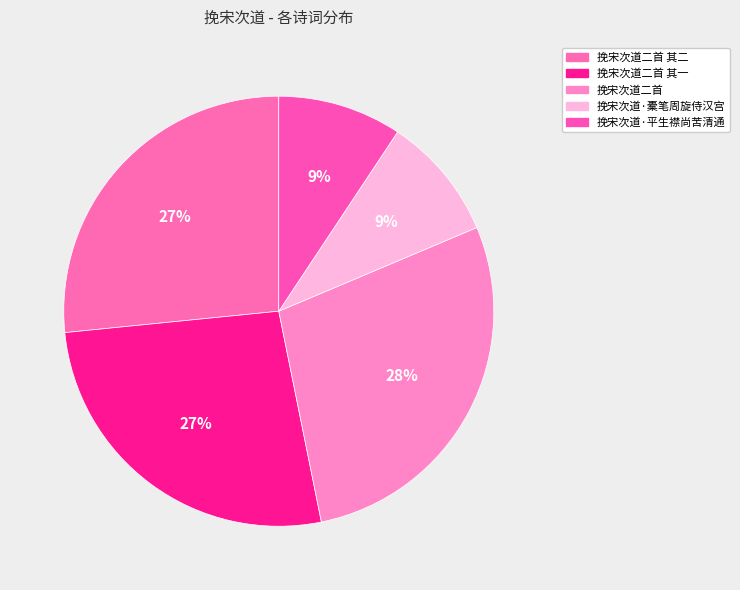

How many slices are in this pie chart?

5